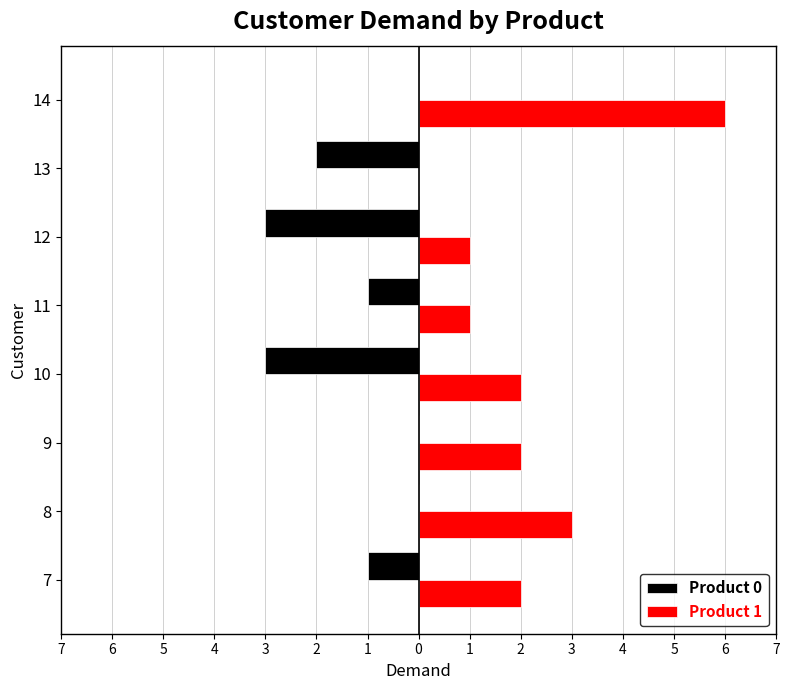

What are all the series names shown in the legend?

Product 0, Product 1